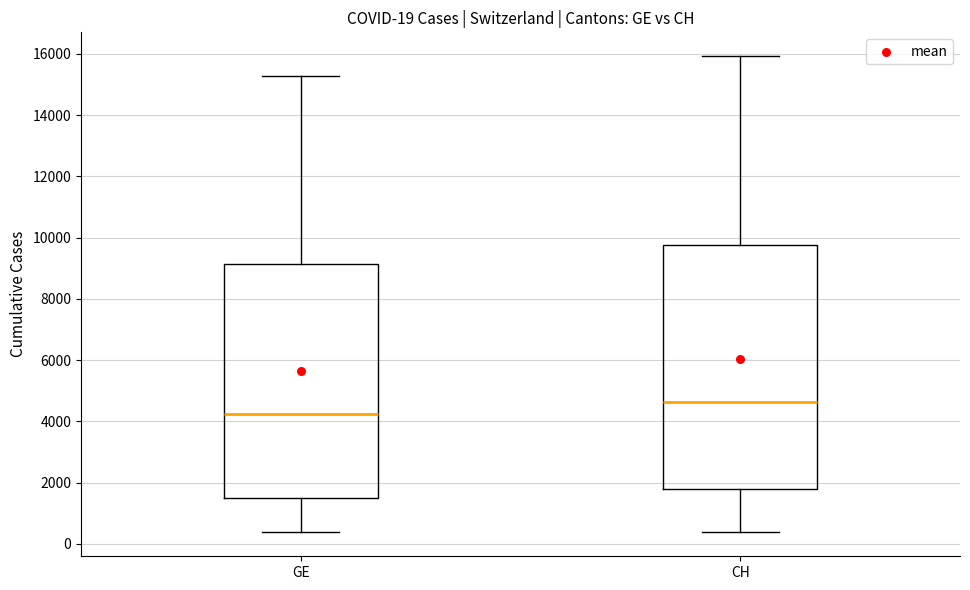

Which box is the tallest, from its lower edge to its upper edge?

CH